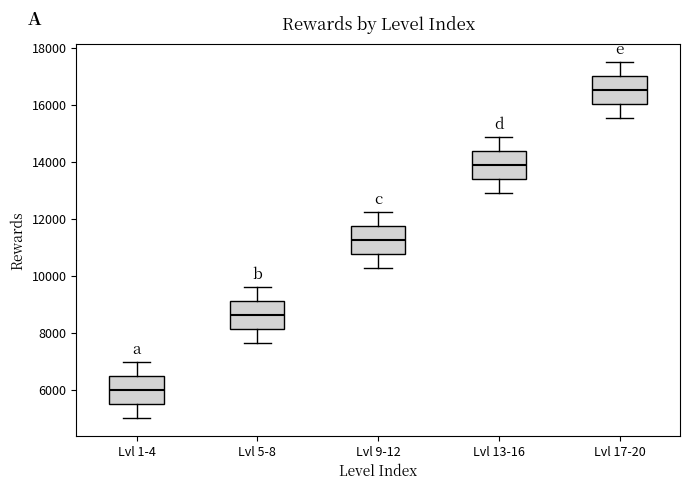

Reading left to right, read every box against the y-axis: the position of its median line, the range the box covers, and the ends of its whiskers. The values are not printed on the chart, so give them approximately, as read against the axis.

Lvl 1-4: median 6000, box 5400 to 6400, whiskers 5000 to 7000
Lvl 5-8: median 8600, box 8200 to 9200, whiskers 7600 to 9600
Lvl 9-12: median 11200, box 10800 to 11800, whiskers 10200 to 12200
Lvl 13-16: median 13800, box 13400 to 14400, whiskers 12800 to 14800
Lvl 17-20: median 16600, box 16000 to 17000, whiskers 15600 to 17600